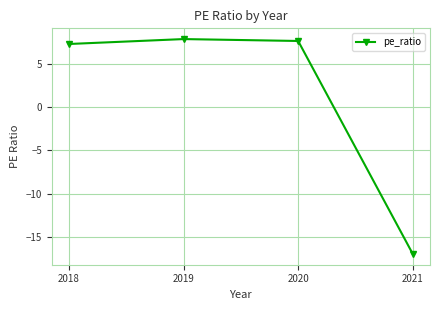

What is the sum of all values?

5.9